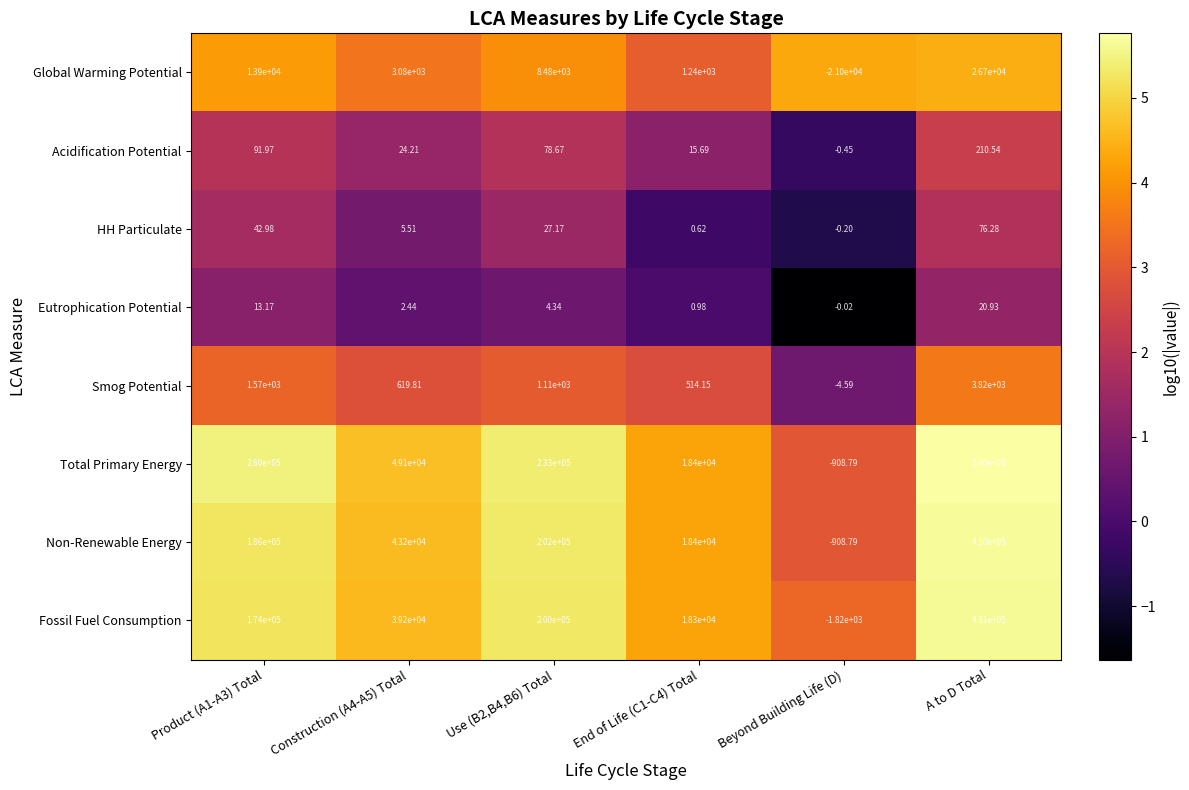

Is the value of Global Warming Potential at Product (A1-A3) Total greater than the value of Eutrophication Potential at Product (A1-A3) Total?

Yes